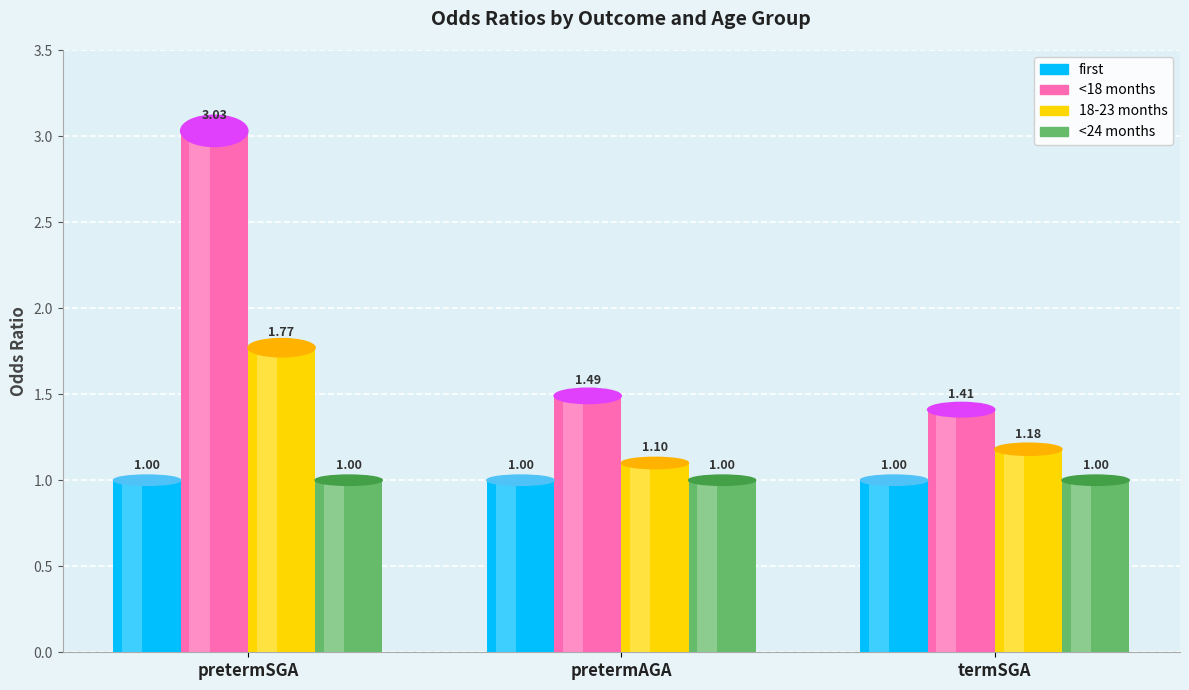

What is the total value across all series at pretermAGA?

4.6